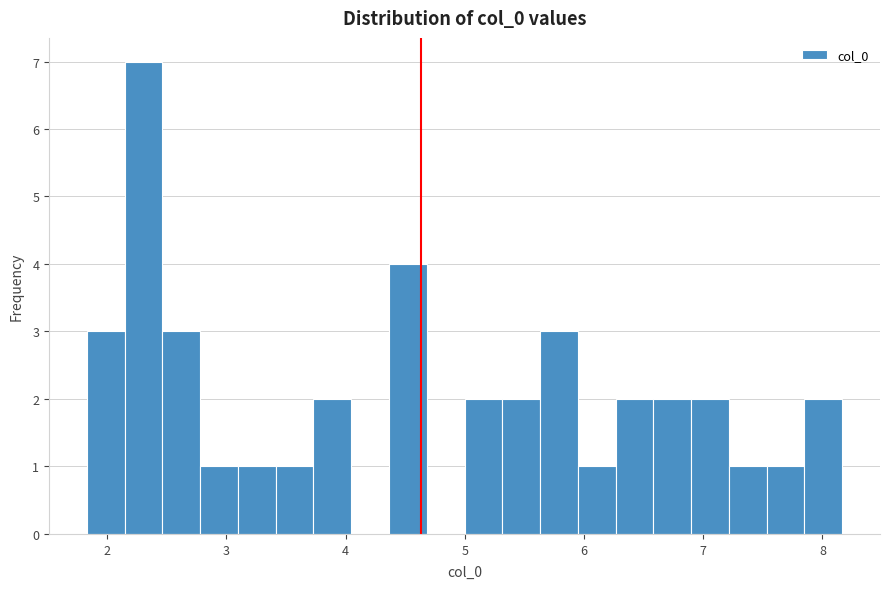

Read against the x-axis, roughly where is the centre of the tallest bar?

2.3